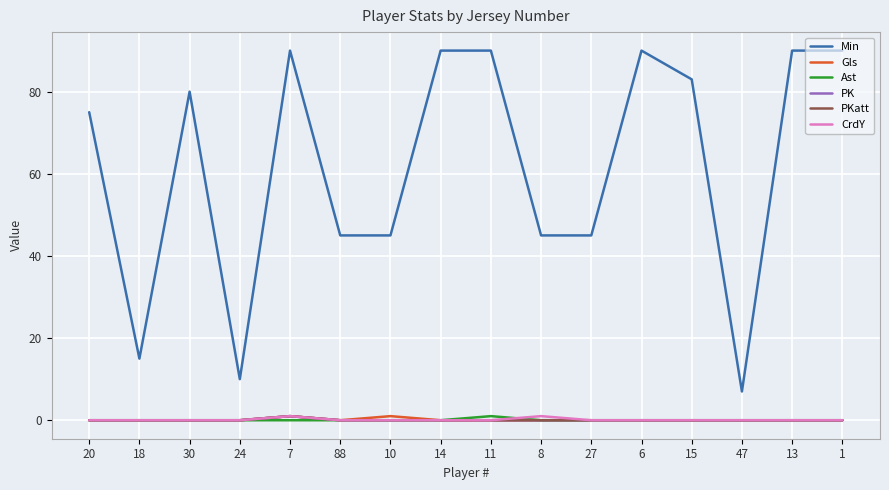

What is the label of the 11th point from the left?

27